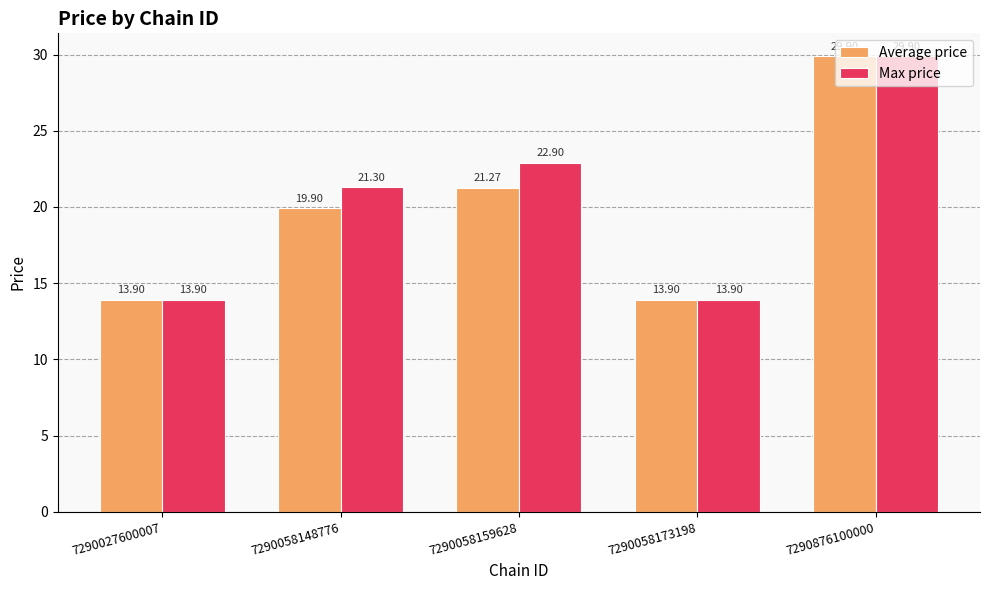

Reading right to left, list all the values displayed in this chart.

Average price: 29.9	13.9	21.3	19.9	13.9
Max price: 29.9	13.9	22.9	21.3	13.9